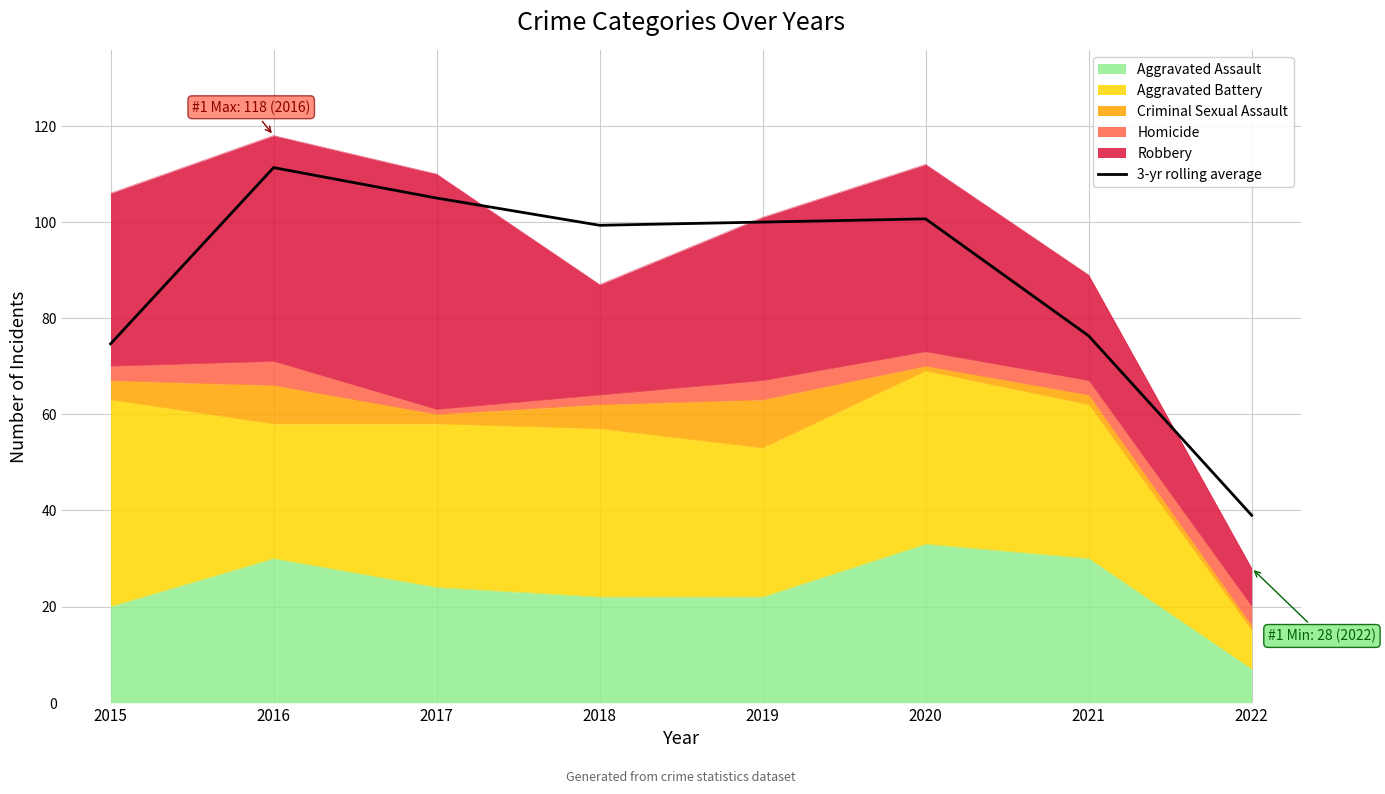

Rank the categories by value from highest to lowest.

2016, 2017, 2020, 2019, 2018, 2021, 2015, 2022